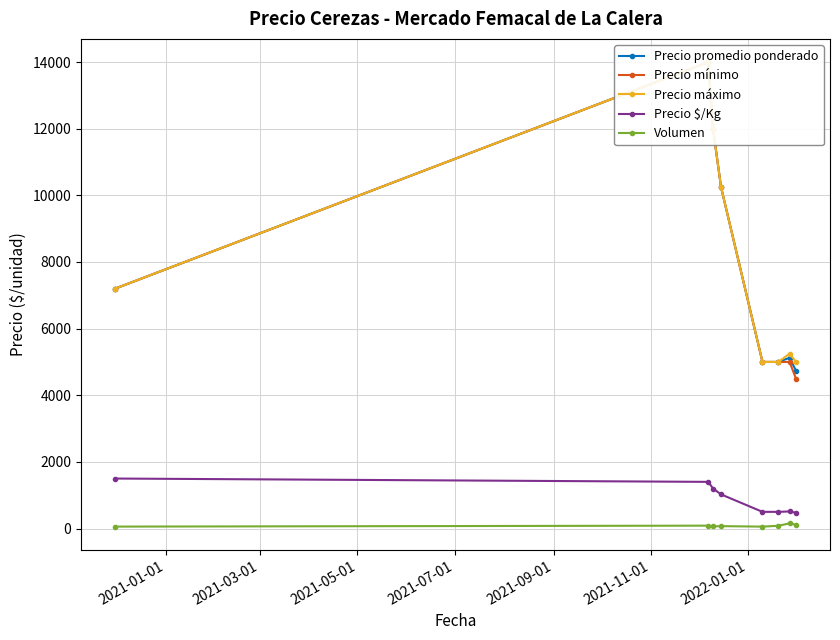

What is the value of the Precio $/Kg point at the 3rd from the left?

1200.0